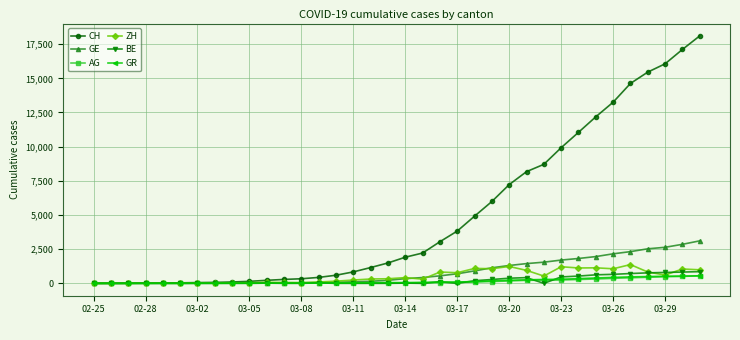

What is the maximum value shown in the chart?

18102